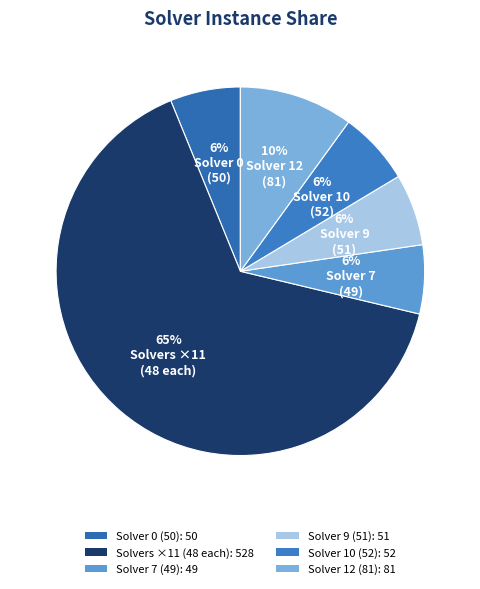

Is there any slice that represents more than half of the pie?

Yes